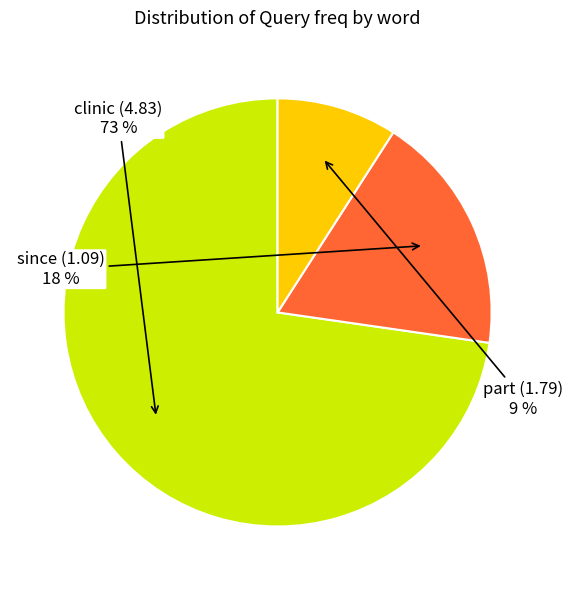

To the nearest percent, what is the average slice percentage?

33%